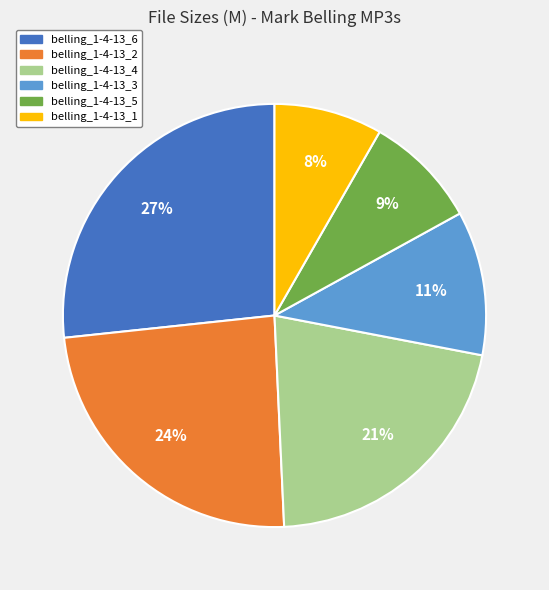

Is belling_1-4-13_3 the majority of the pie?

No